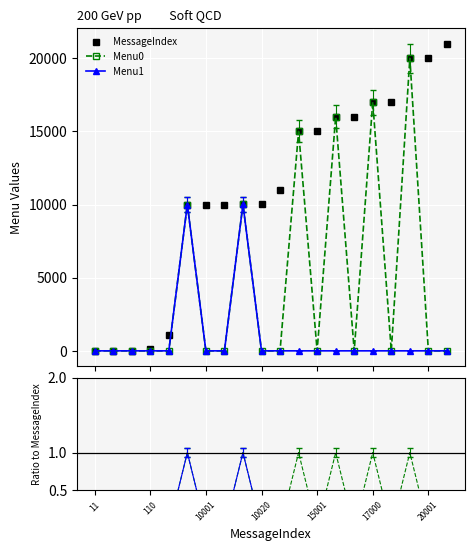

How many interior local peaks does the Menu0 series have?

6